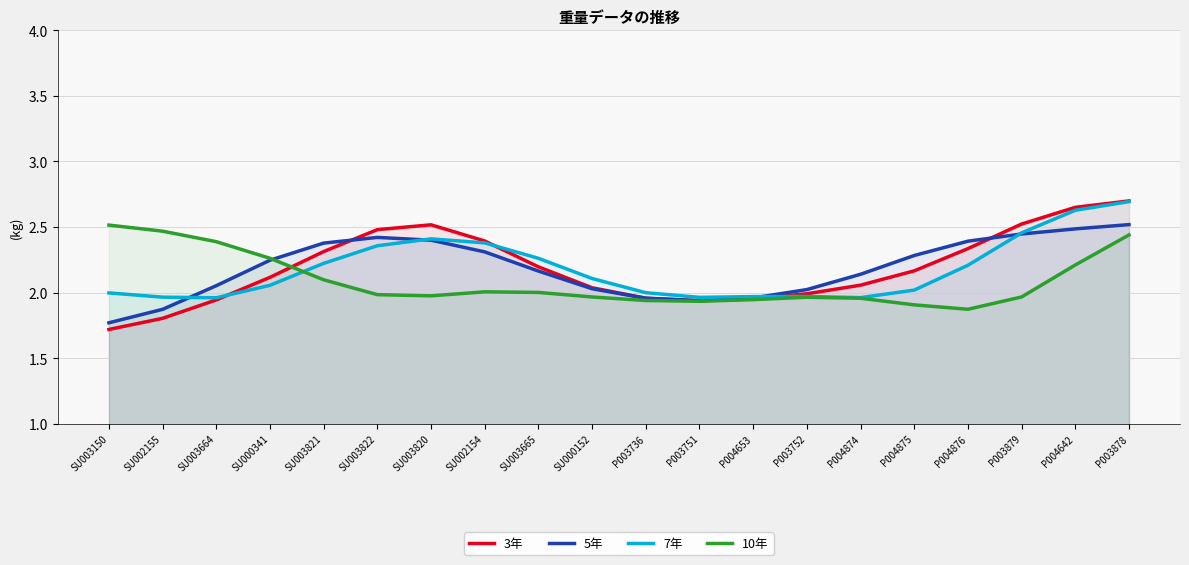

Where is 3年 nearest to the value 2?

P003752